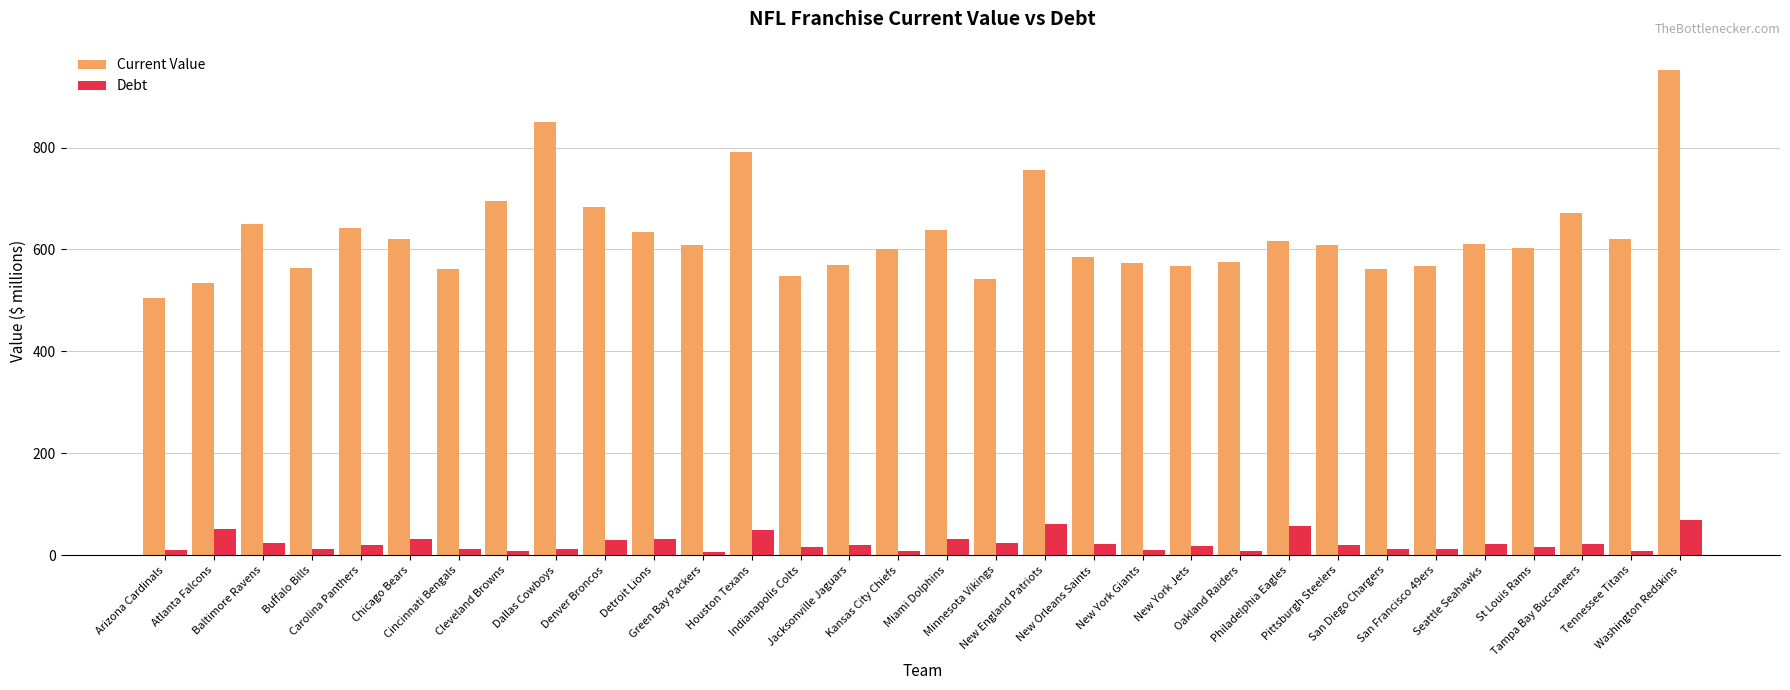

Is the value of Debt at Minnesota Vikings greater than the value of Current Value at Arizona Cardinals?

No